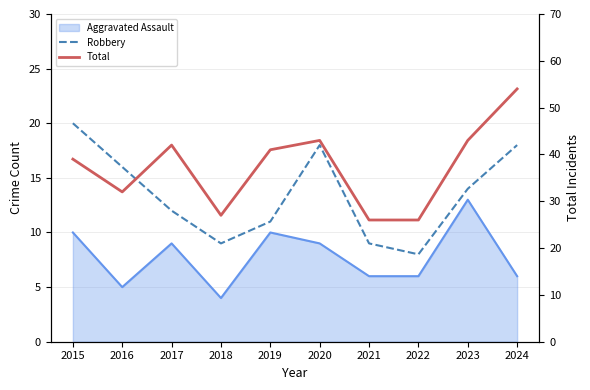

What is the difference between the Total values at 2024 and 2015?

15